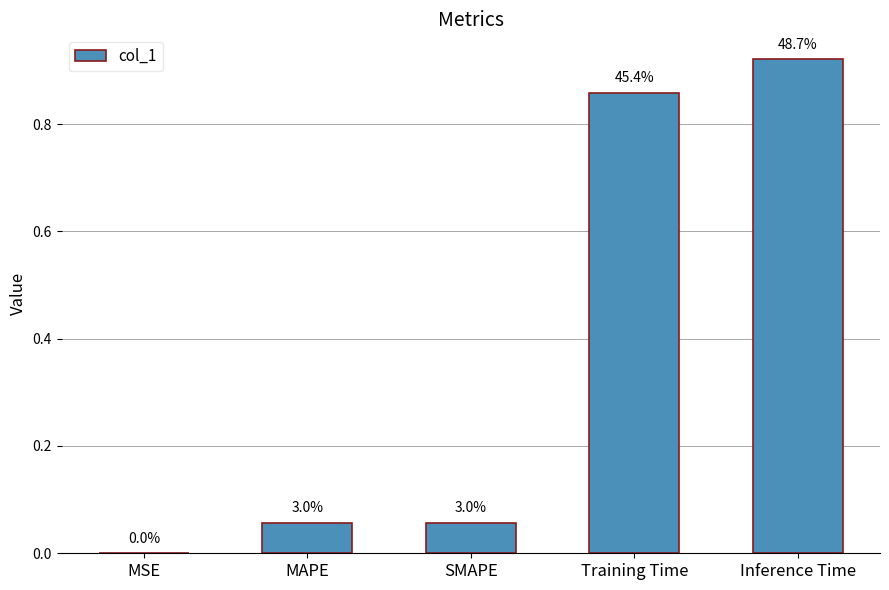

Which category has the highest value across all series?

Inference Time